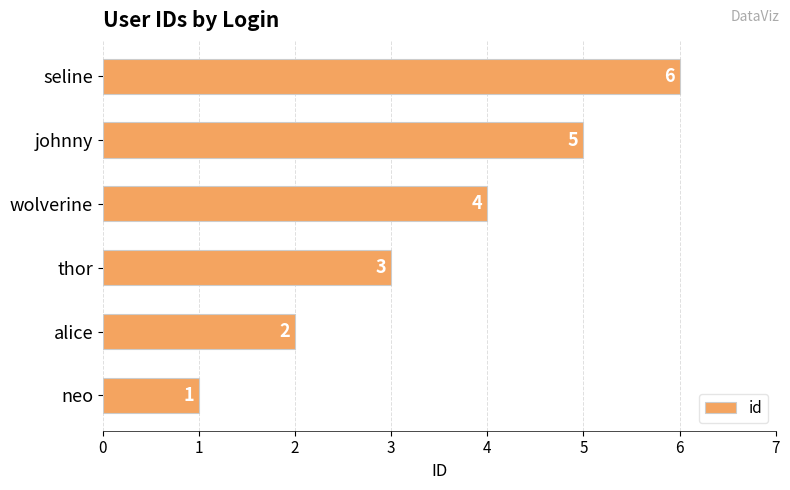

What is the change in value from thor to wolverine?

+1